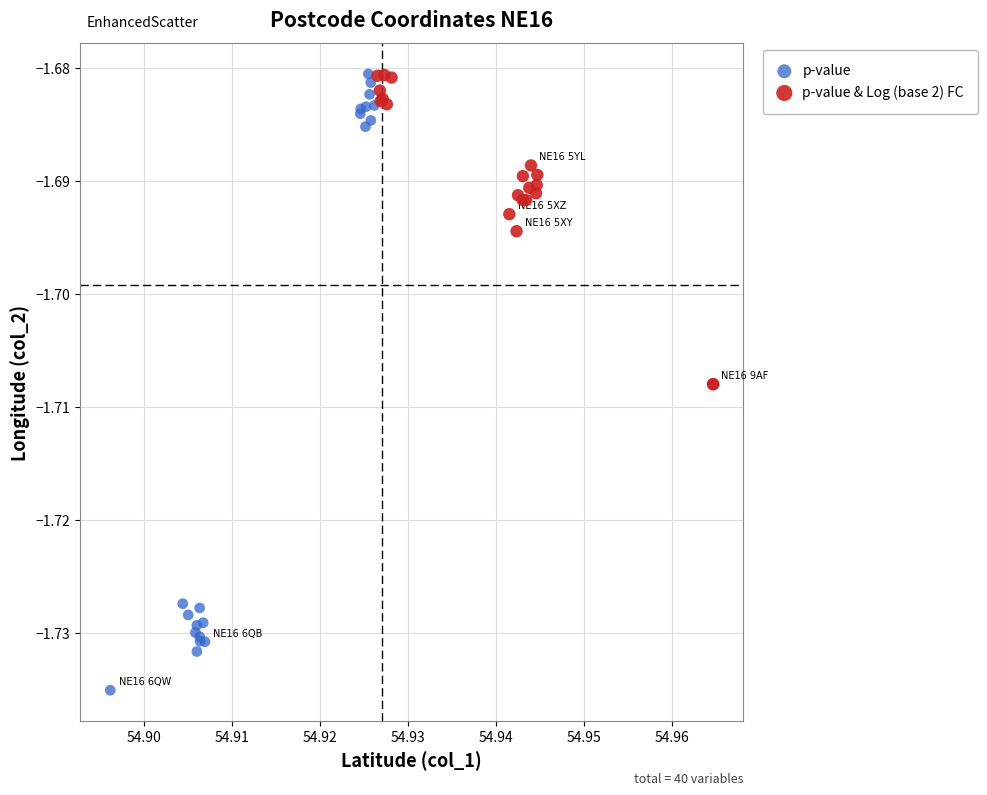

Which series contains the lowest Y value?

p-value